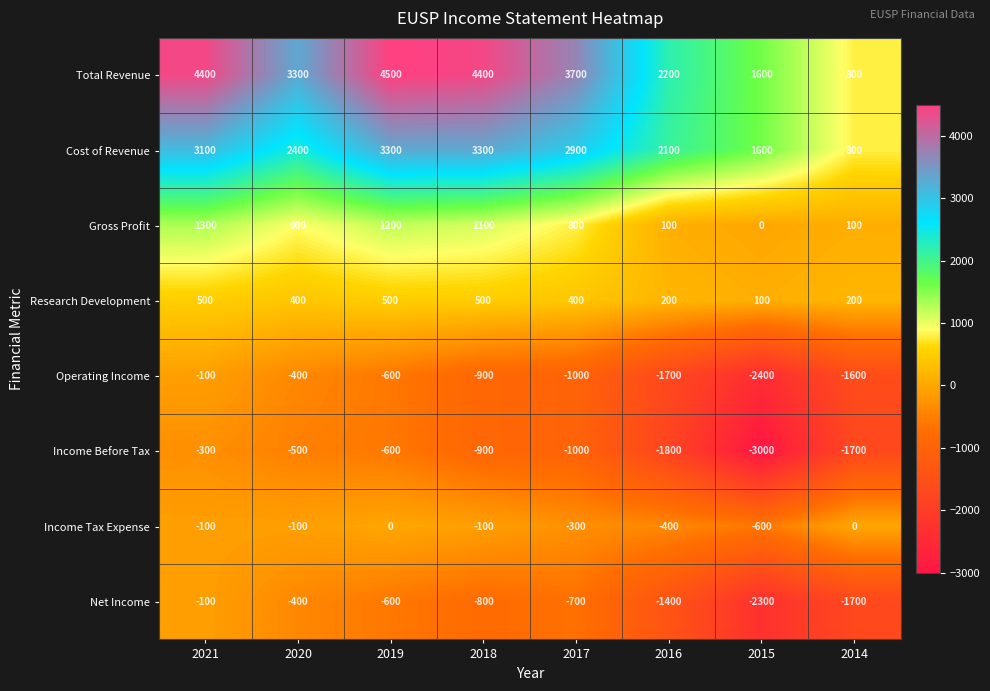

Which series has the largest total across all categories?

Total Revenue